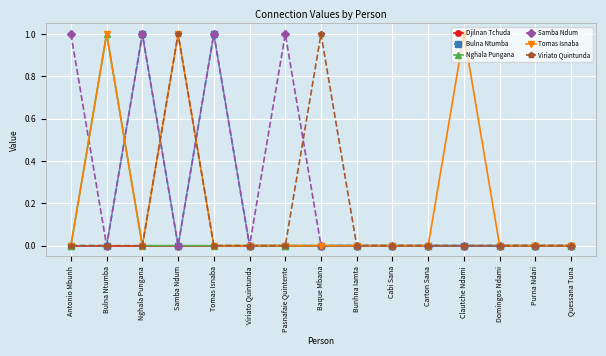

Is the value of Viriato Quintunda at Baque Mbana greater than the value of Nghala Pungana at Bunhna Iamta?

Yes